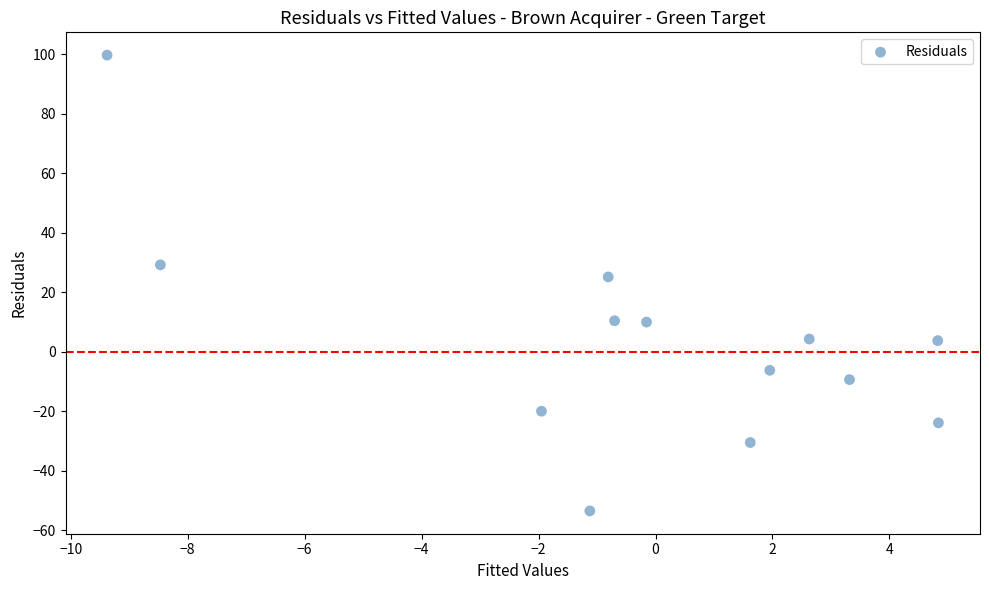

What is the range of Y values (max minus min)?

153.2